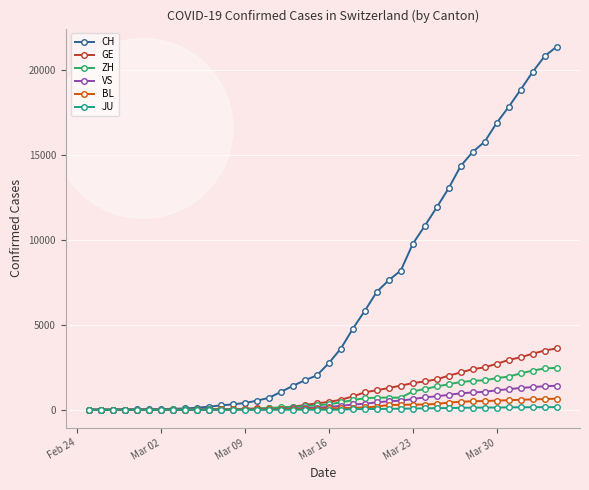

Rank the series by their maximum value, from lowest to highest.

JU, BL, VS, ZH, GE, CH